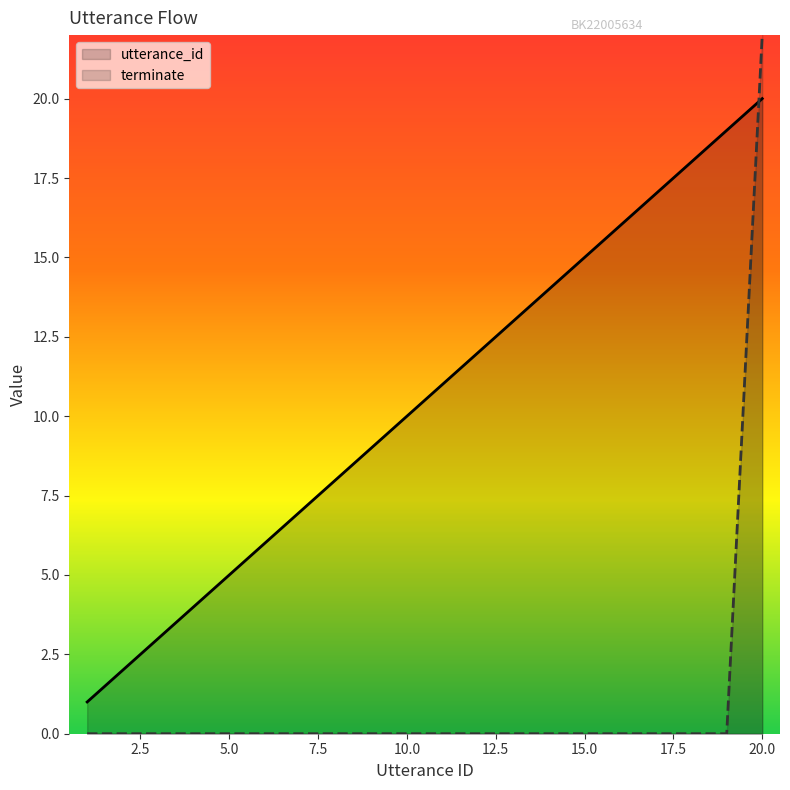

Reading left to right, list all the values displayed in this chart.

utterance_id: 1	2	3	4	5	6	7	8	9	10	11	12	13	14	15	16	17	18	19	20
terminate: 0	0	0	0	0	0	0	0	0	0	0	0	0	0	0	0	0	0	0	22